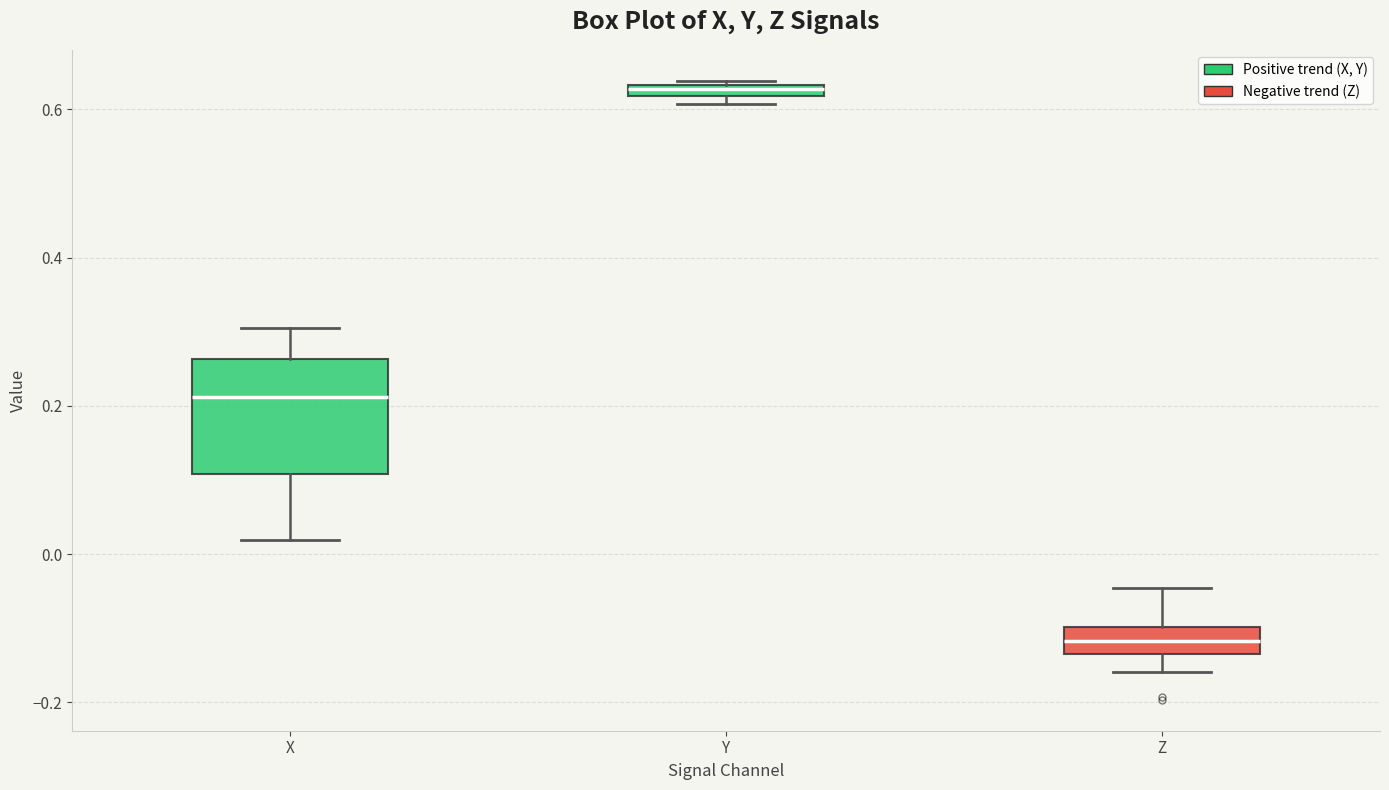

Where is the upper edge of the box for Y on the y-axis? The values are not printed on the chart, so give them approximately, as read against the axis.

0.64